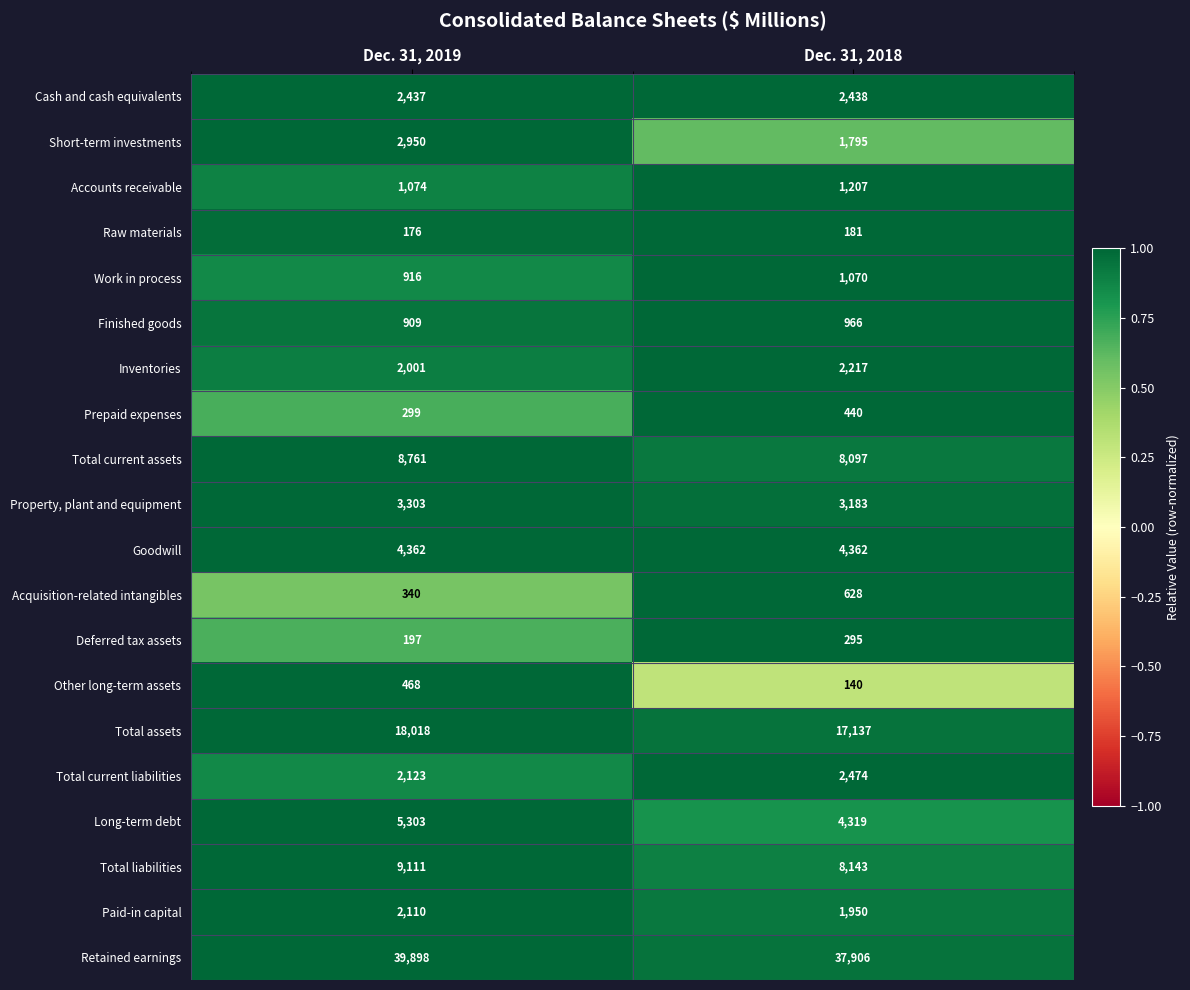

Is the value of Property, plant and equipment at Dec. 31, 2019 greater than the value of Paid-in capital at Dec. 31, 2019?

Yes